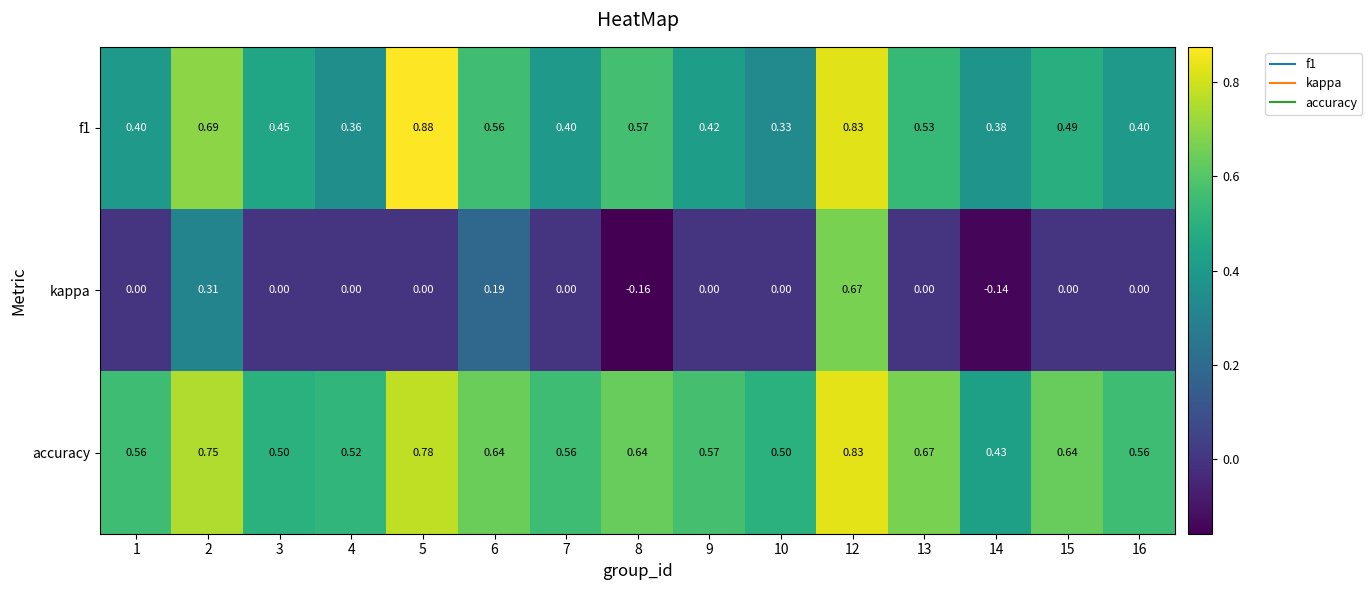

Count the number of data series in this chart.

3